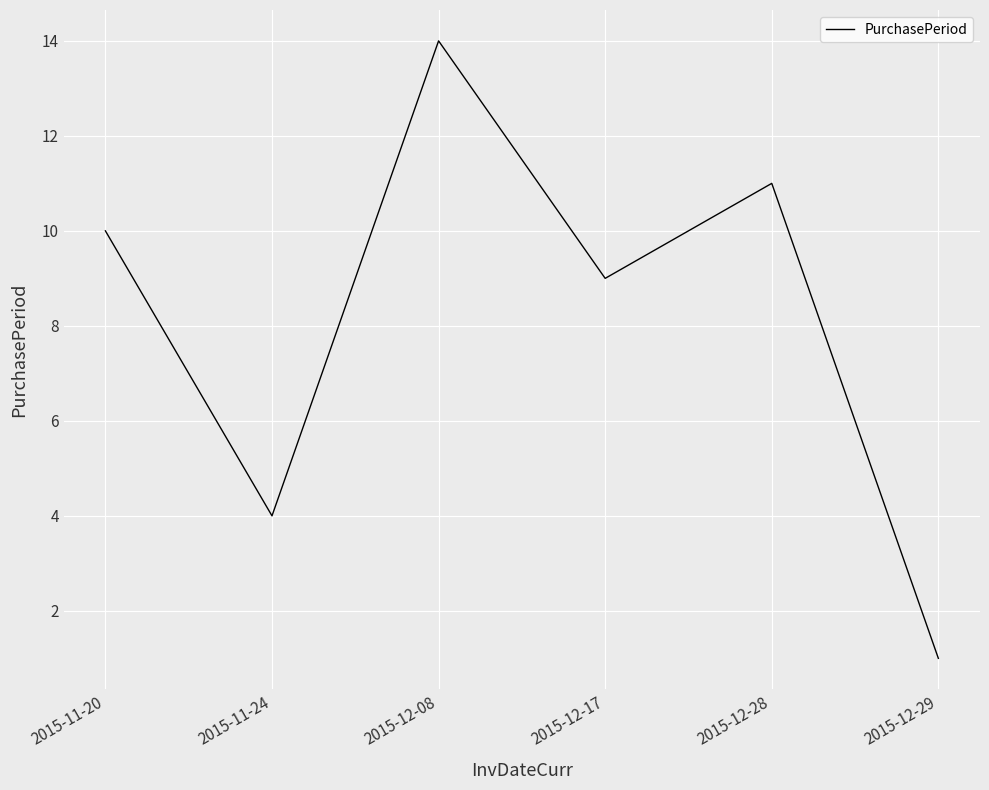

What is the greatest value displayed?

14